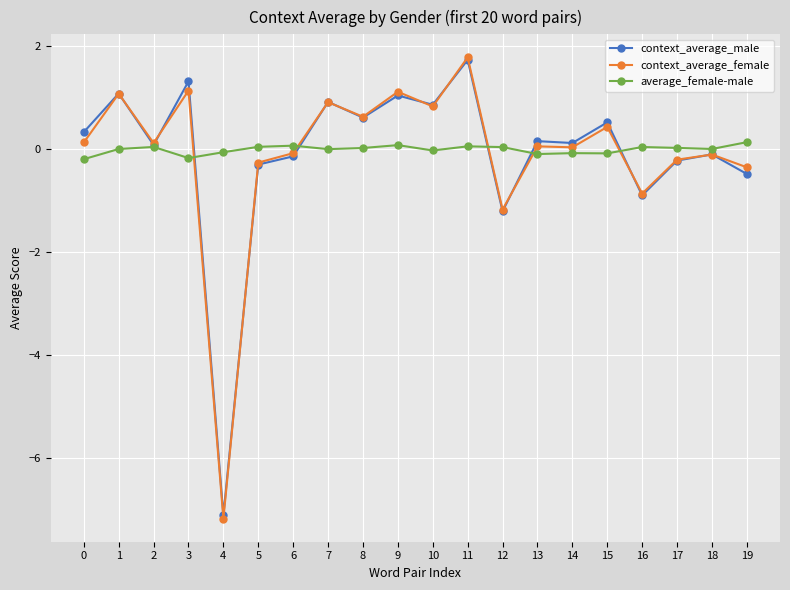

Which series has the widest spread of values?

context_average_female